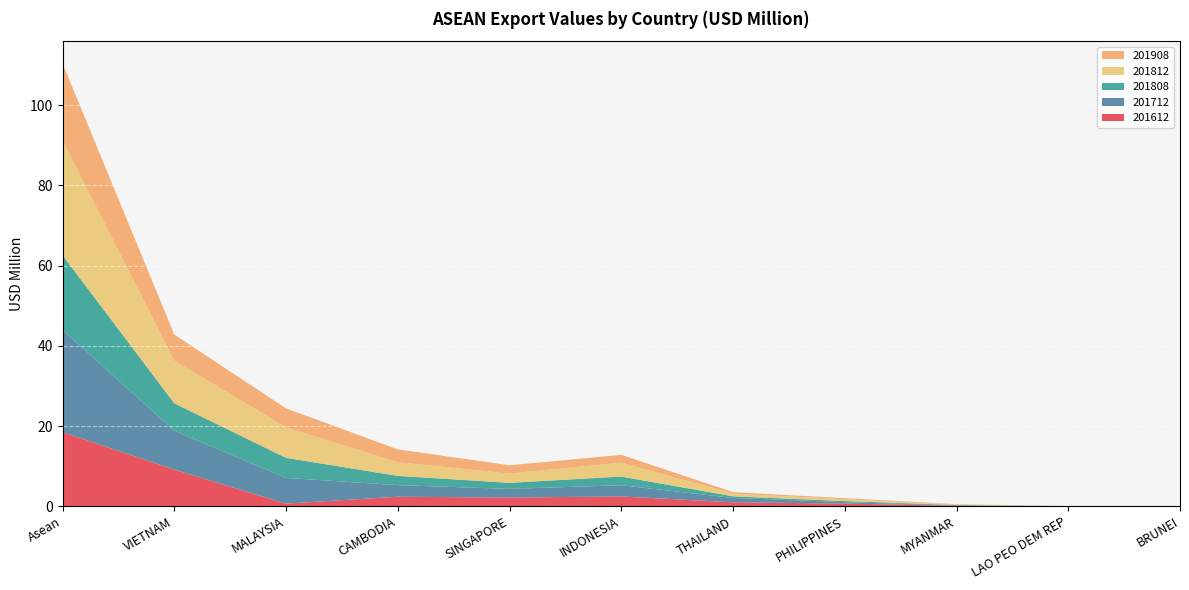

Reading left to right, transcribe all the data shown in this chart.

201612: Asean=18.5	VIETNAM=9.1	MALAYSIA=0.6	CAMBODIA=2.4	SINGAPORE=2.2	INDONESIA=2.4	THAILAND=1.0	PHILIPPINES=0.7	MYANMAR=0.1	LAO PEO DEM REP=0.0	BRUNEI=0.0
201712: Asean=25.5	VIETNAM=9.7	MALAYSIA=6.4	CAMBODIA=2.9	SINGAPORE=2.2	INDONESIA=2.8	THAILAND=1.1	PHILIPPINES=0.3	MYANMAR=0.1	LAO PEO DEM REP=0.0	BRUNEI=0.0
201808: Asean=18.6	VIETNAM=6.8	MALAYSIA=5.0	CAMBODIA=2.3	SINGAPORE=1.5	INDONESIA=2.2	THAILAND=0.4	PHILIPPINES=0.3	MYANMAR=0.1	LAO PEO DEM REP=0.0	BRUNEI=0.0
201812: Asean=28.7	VIETNAM=10.6	MALAYSIA=7.6	CAMBODIA=3.4	SINGAPORE=2.3	INDONESIA=3.5	THAILAND=0.7	PHILIPPINES=0.4	MYANMAR=0.1	LAO PEO DEM REP=0.0	BRUNEI=0.0
201908: Asean=19.2	VIETNAM=6.5	MALAYSIA=4.7	CAMBODIA=3.2	SINGAPORE=2.1	INDONESIA=1.9	THAILAND=0.4	PHILIPPINES=0.3	MYANMAR=0.1	LAO PEO DEM REP=0.0	BRUNEI=0.0